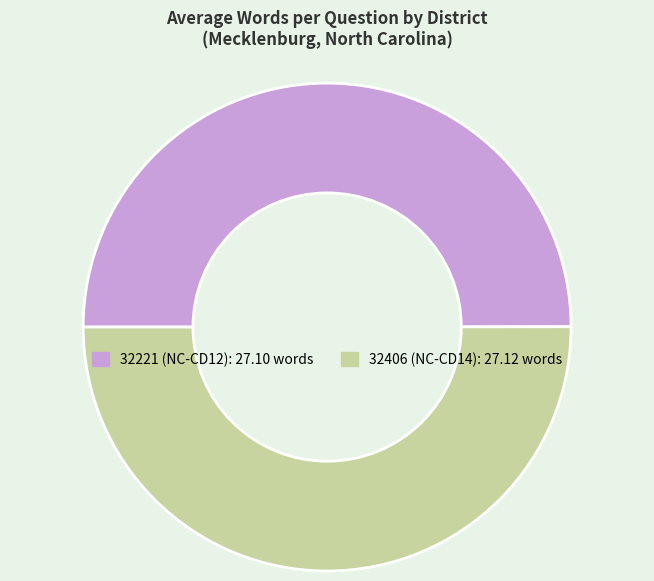

Is the sum of 32221 and 32406 greater than half?

Yes